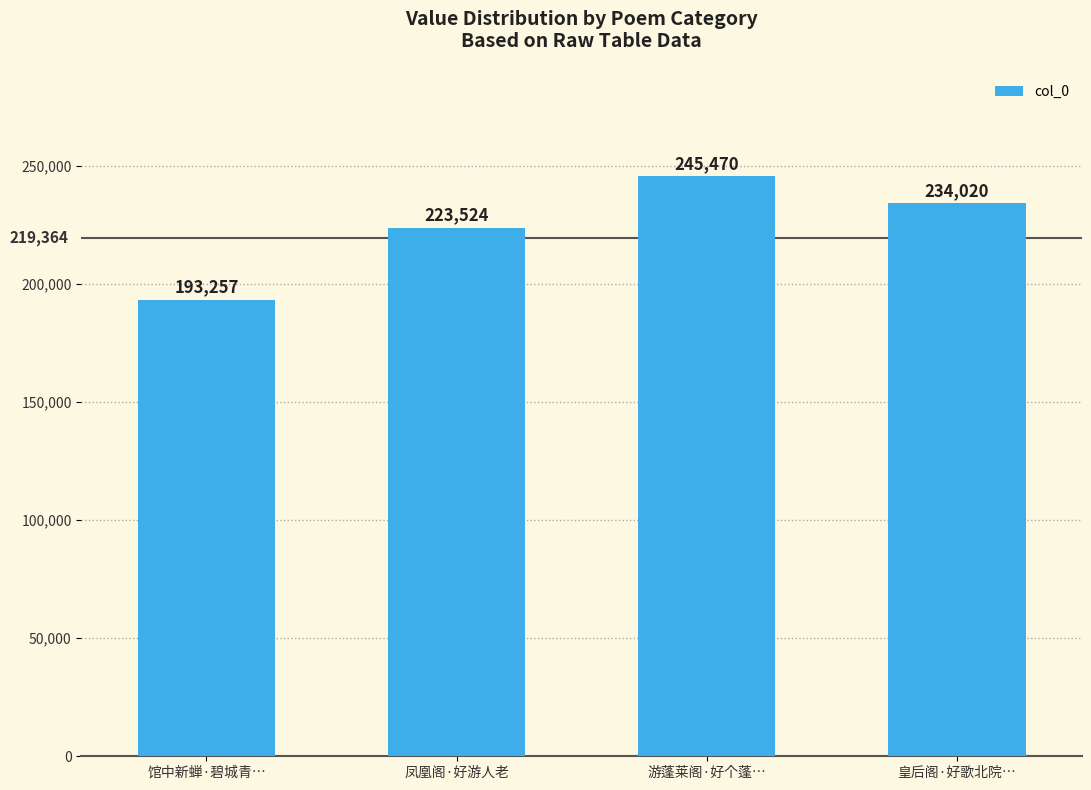

How many data points are less than 234020?

2